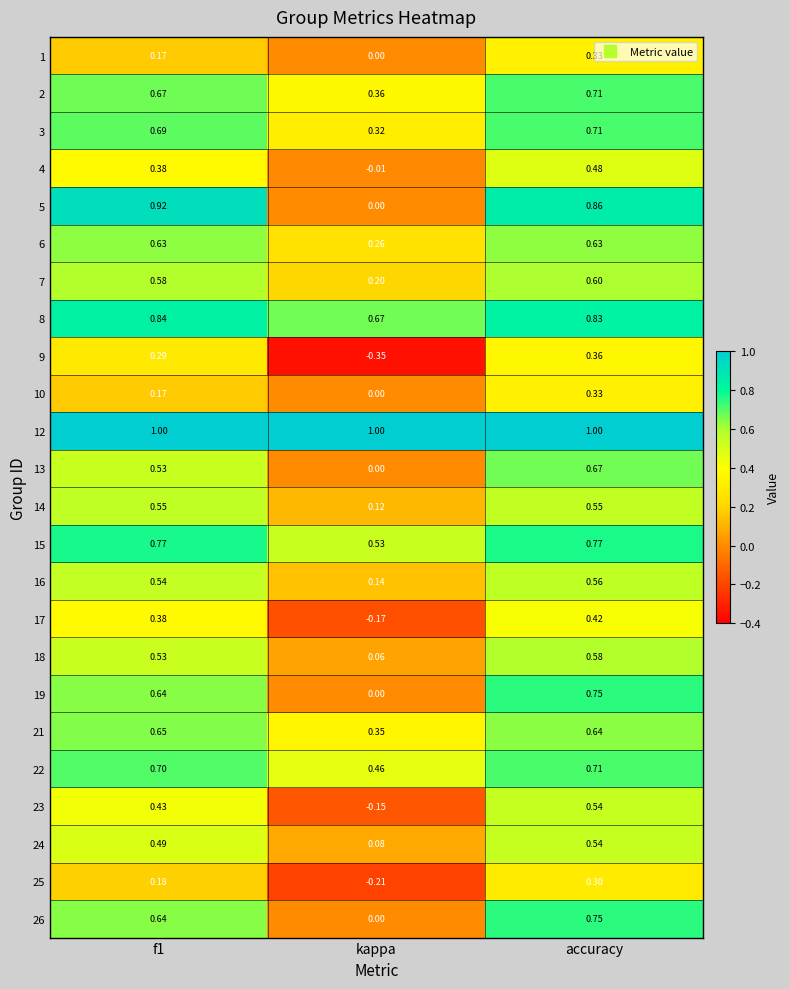

At how many categories does at least one series exceed 0?

3